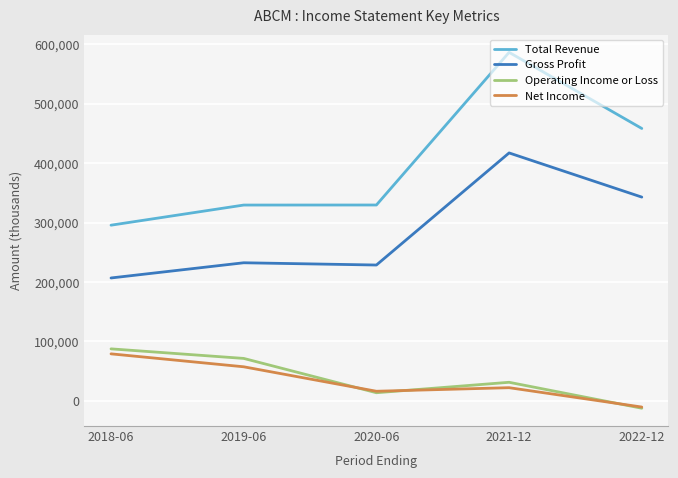

At which label is Gross Profit closest to 311900?

2022-12